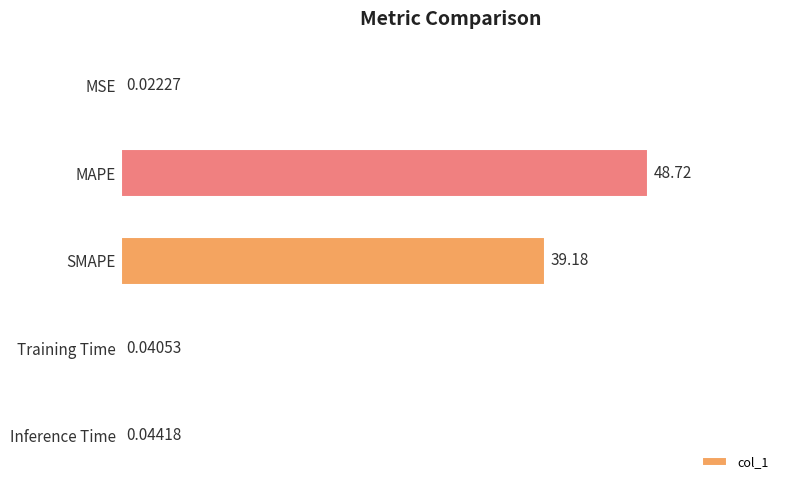

At which label is the value closest to 24?

SMAPE